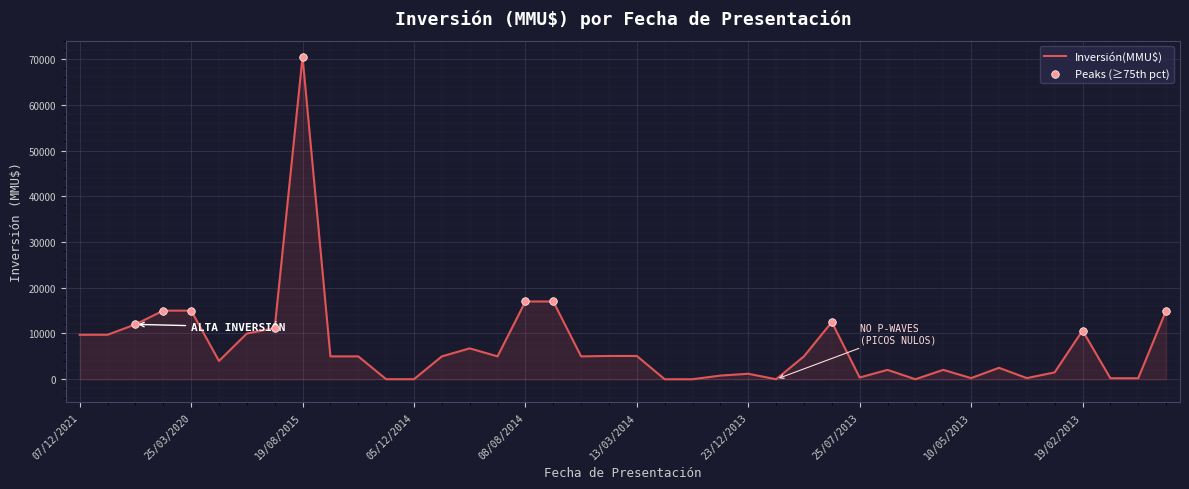

What is the difference between the maximum and minimum values?

70500